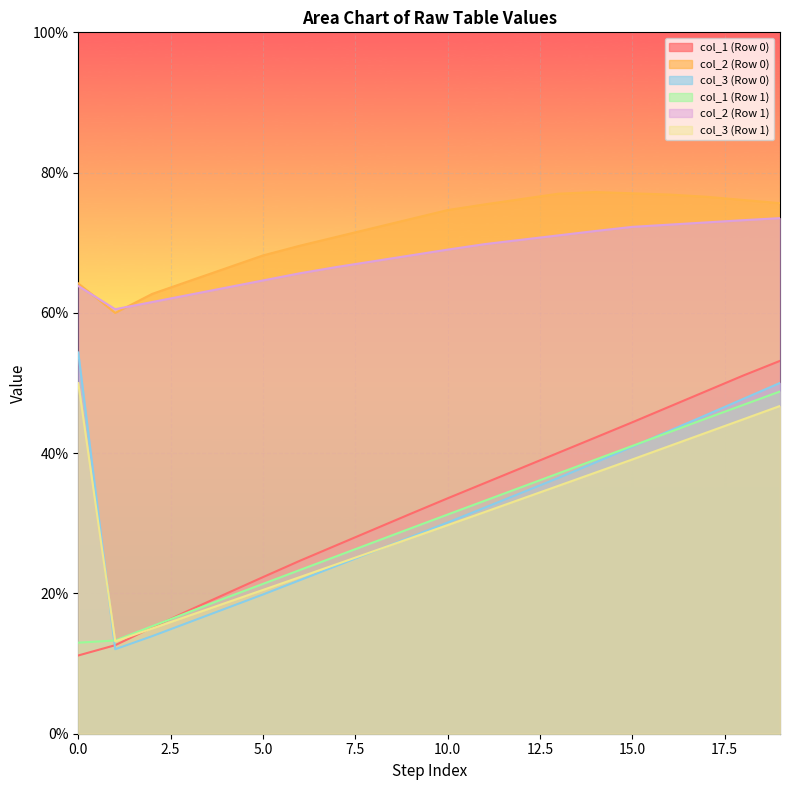

True or false: col_3 (Row 0) and col_2 (Row 1) cross at least once.

False